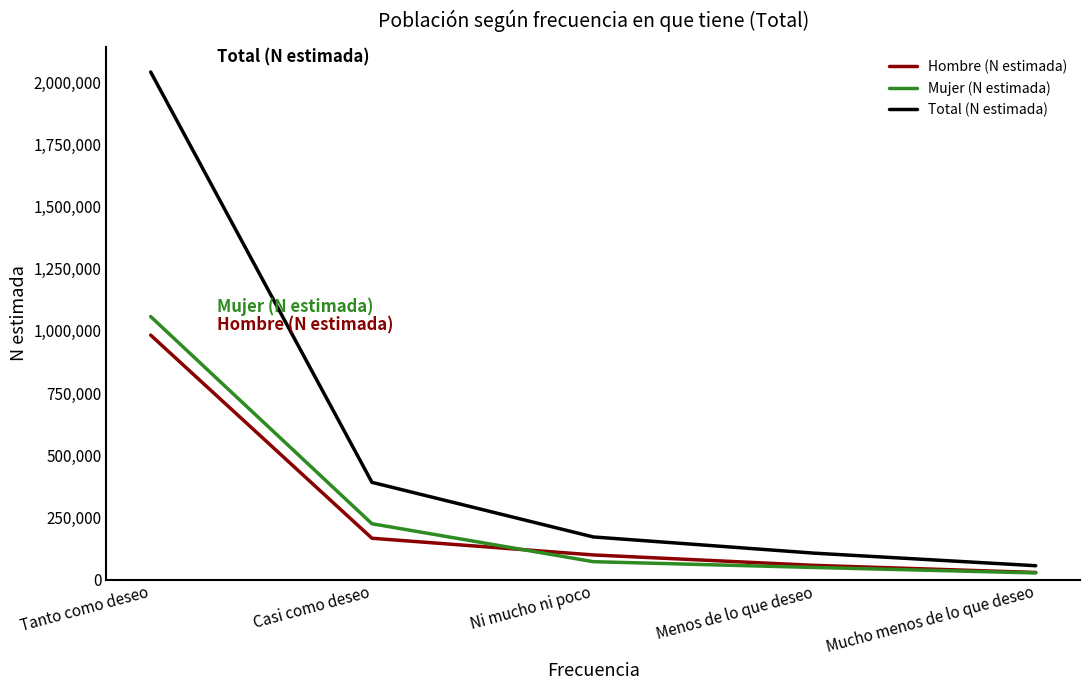

Read the Hombre (N estimada) value at Ni mucho ni poco, to the nearest 50.

99450